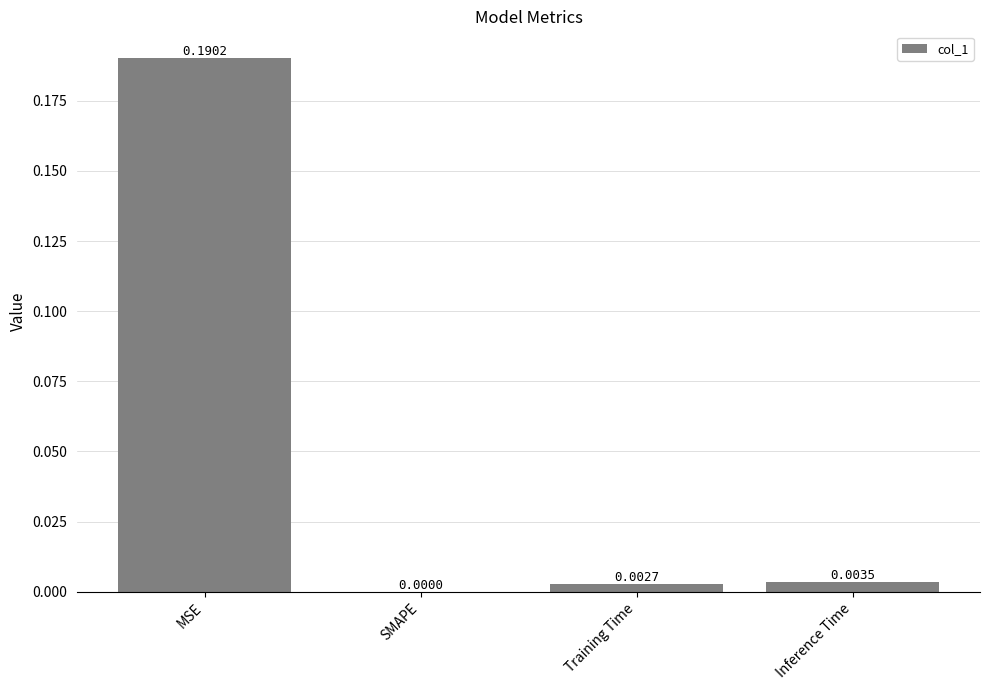

What is the change in value from MSE to Inference Time?

-0.2